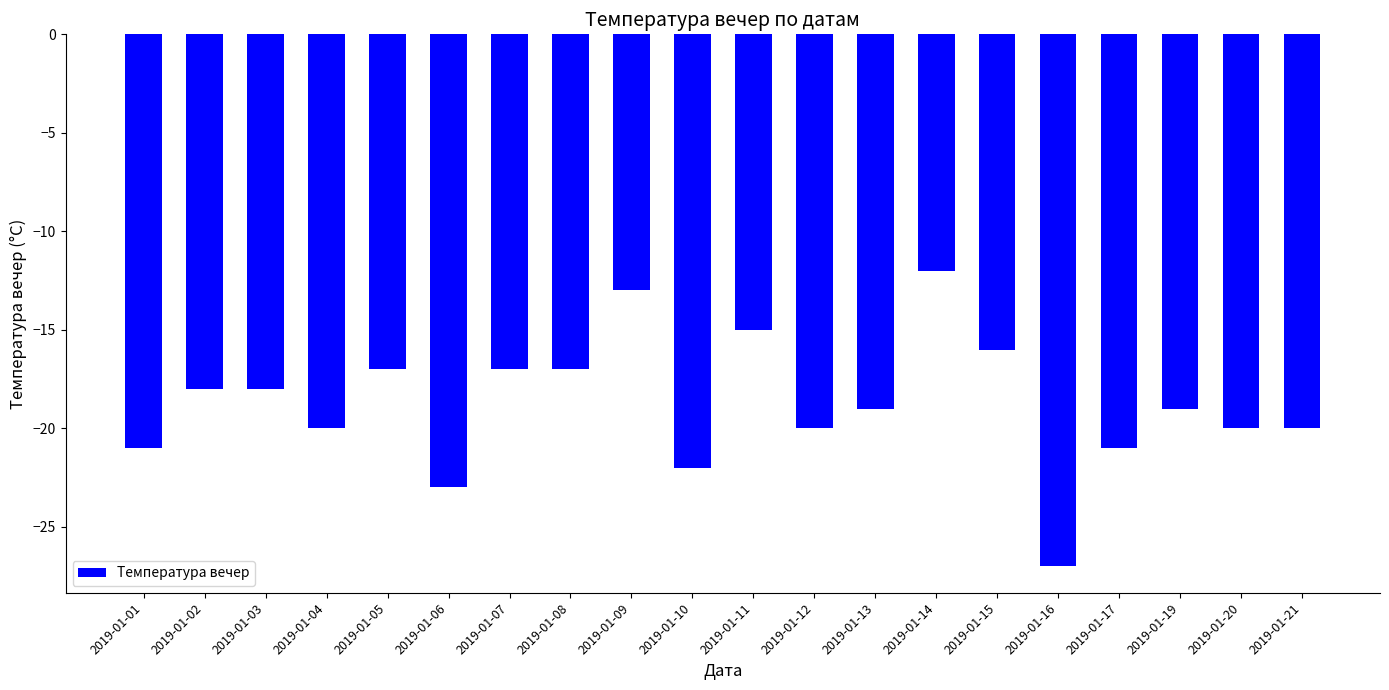

What is the value of the 20th bar from the left?

-20